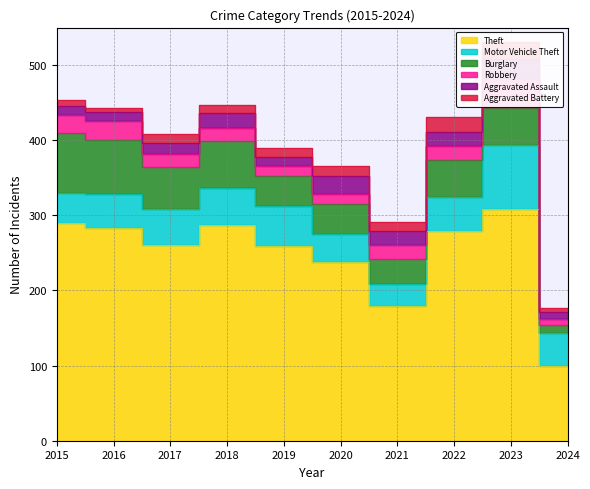

In Robbery, how many points are lower than both neighbors (excluding endpoints)?

1